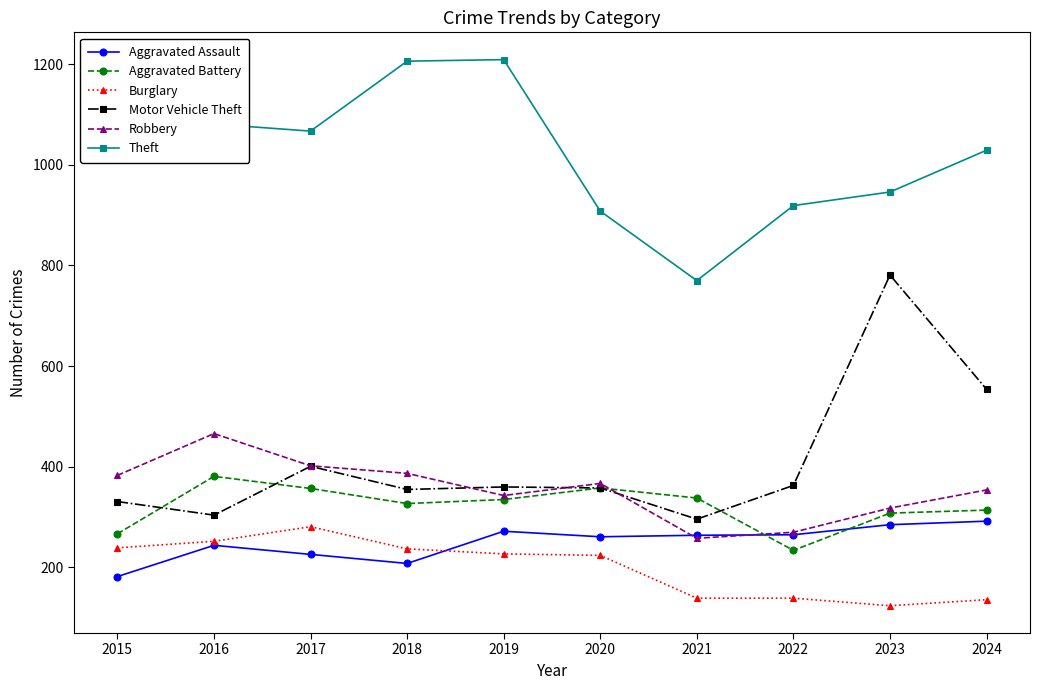

Is this an area chart (filled region under the line)?

No